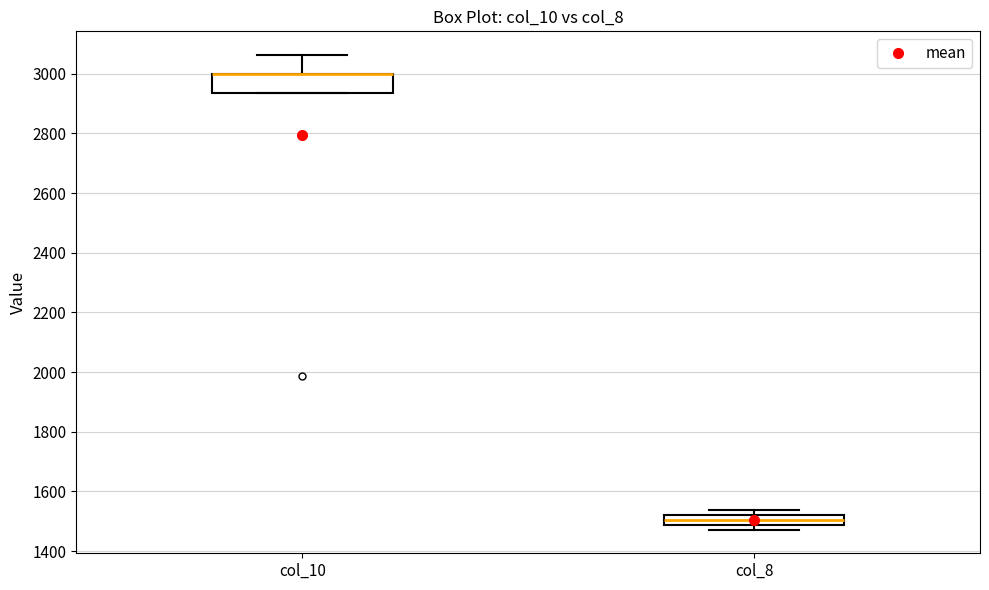

Which box is the tallest, from its lower edge to its upper edge?

col_10